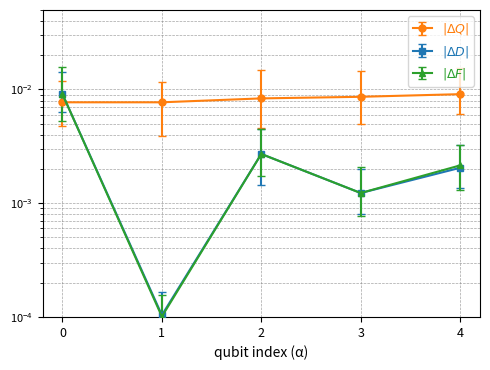

Count the number of data series in this chart.

3